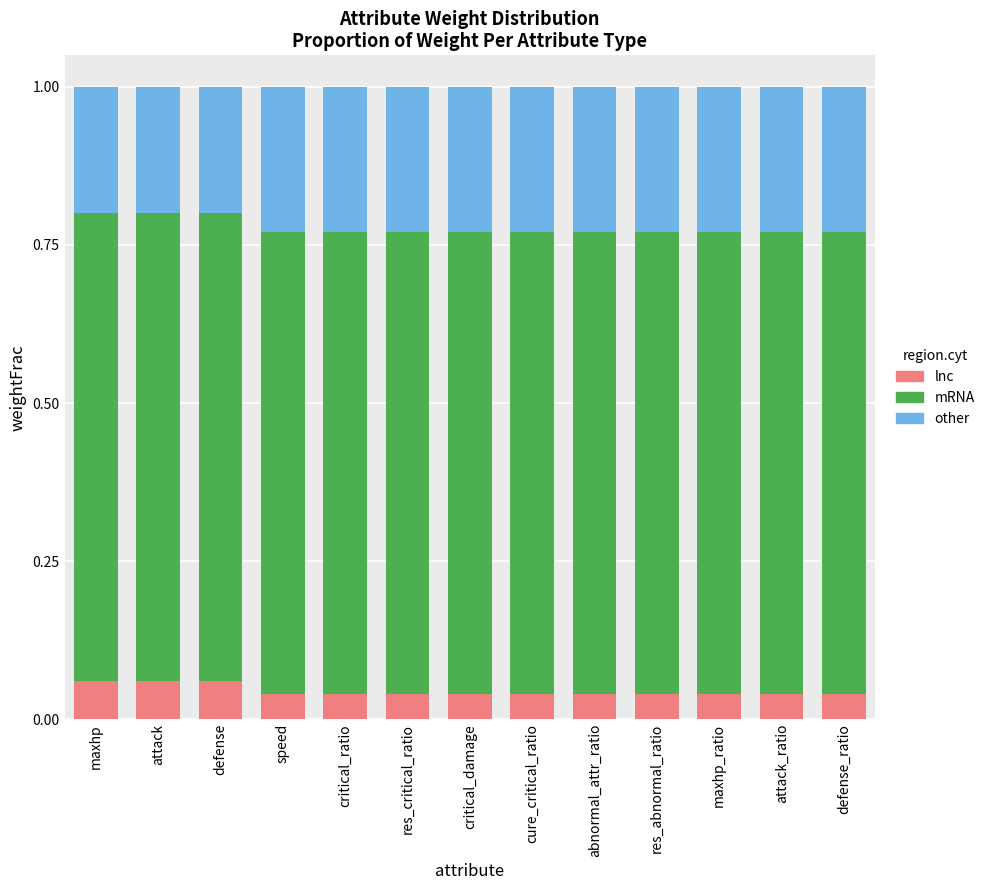

What is the total value across all series at cure_critical_ratio?

1.0